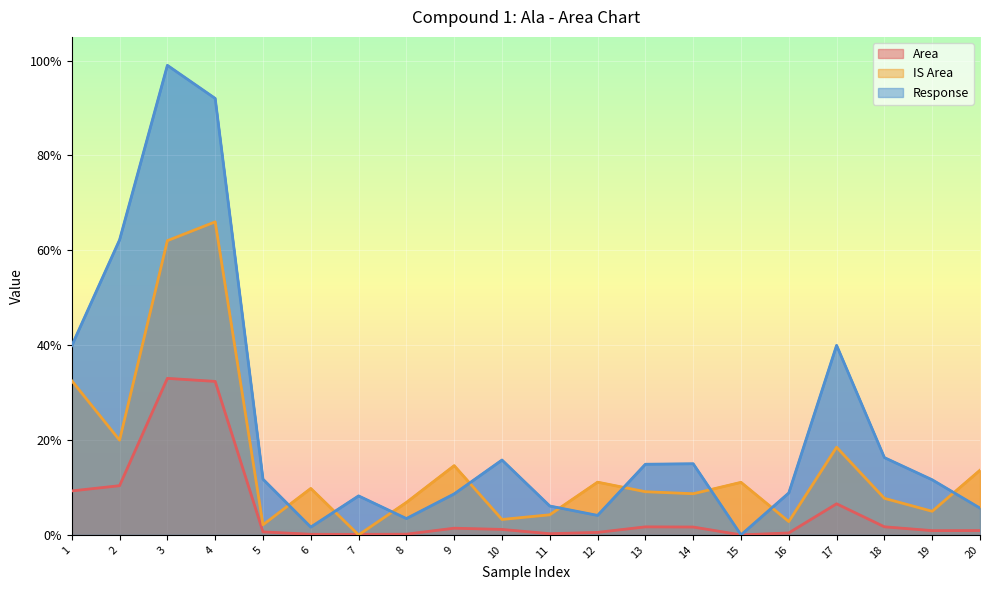

At which label is Response closest to 0?

15